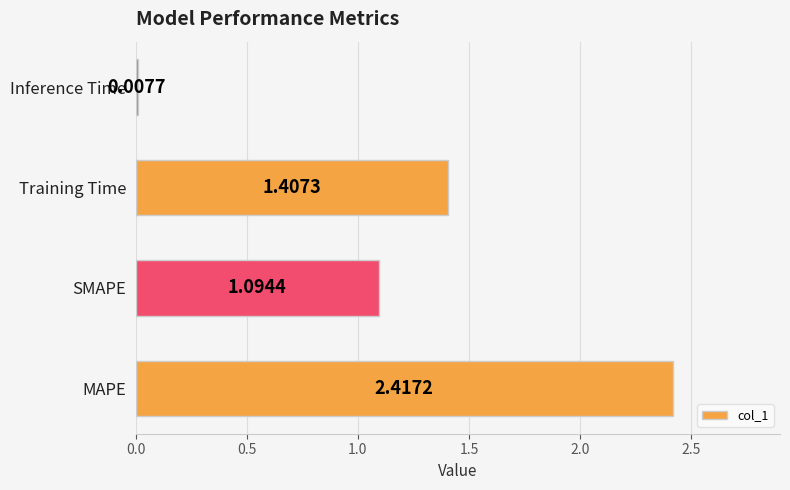

What is the sum of all values?

4.9